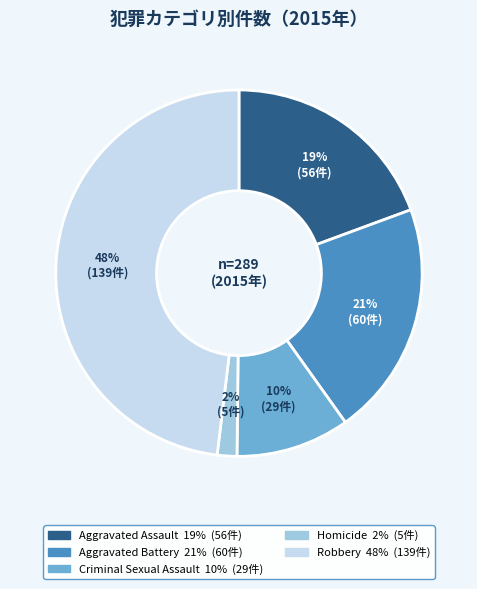

Does Criminal Sexual Assault account for over 50% of the chart?

No